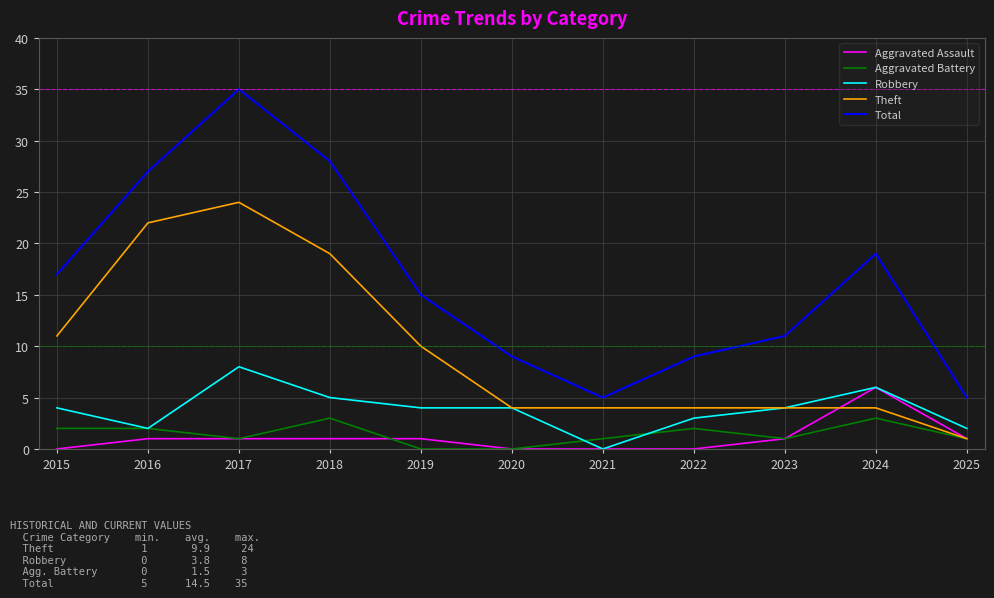

At which category is the sum across all series the highest?

2017